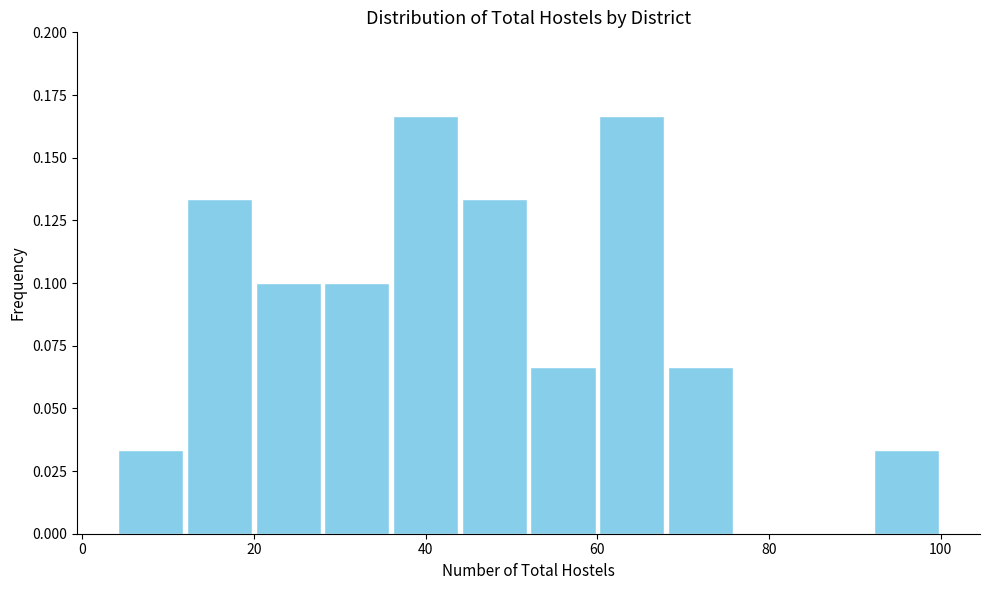

Reading left to right, transcribe this chart: for each bar, give the range it covers on the x-axis and its height. The values are not printed on the chart, so give them approximately, as read against the axis.

4 to 12: 0.035
12 to 20: 0.135
20 to 28: 0.100
28 to 36: 0.100
36 to 44: 0.165
44 to 52: 0.135
52 to 60: 0.065
60 to 68: 0.165
68 to 76: 0.065
76 to 84: 0
84 to 92: 0
92 to 100: 0.035